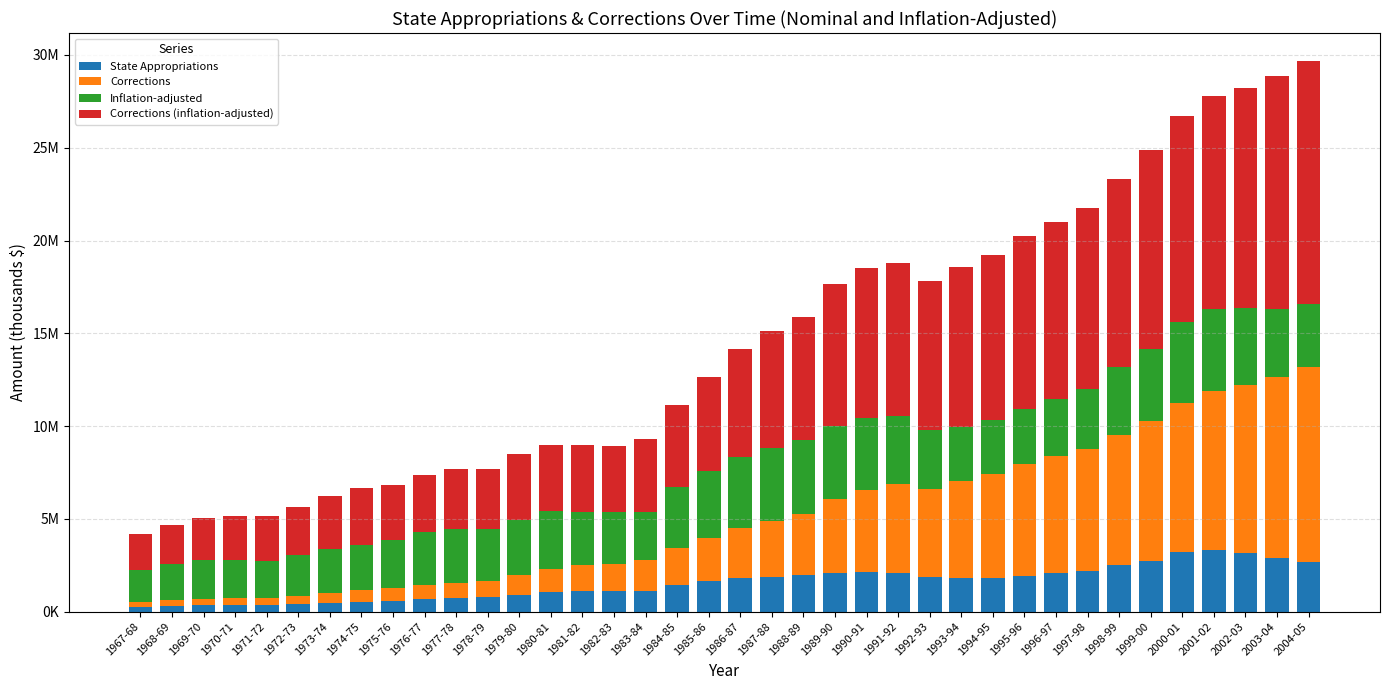

What are all the series names shown in the legend?

State Appropriations, Corrections, Inflation-adjusted, Corrections (inflation-adjusted)